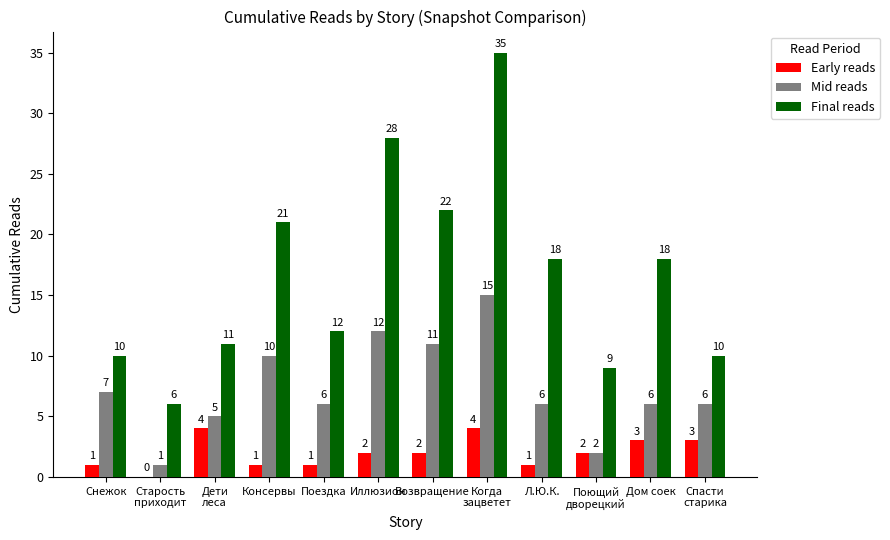

Reading left to right, transcribe all the data shown in this chart.

Early reads: 1	0	4	1	1	2	2	4	1	2	3	3
Mid reads: 7	1	5	10	6	12	11	15	6	2	6	6
Final reads: 10	6	11	21	12	28	22	35	18	9	18	10